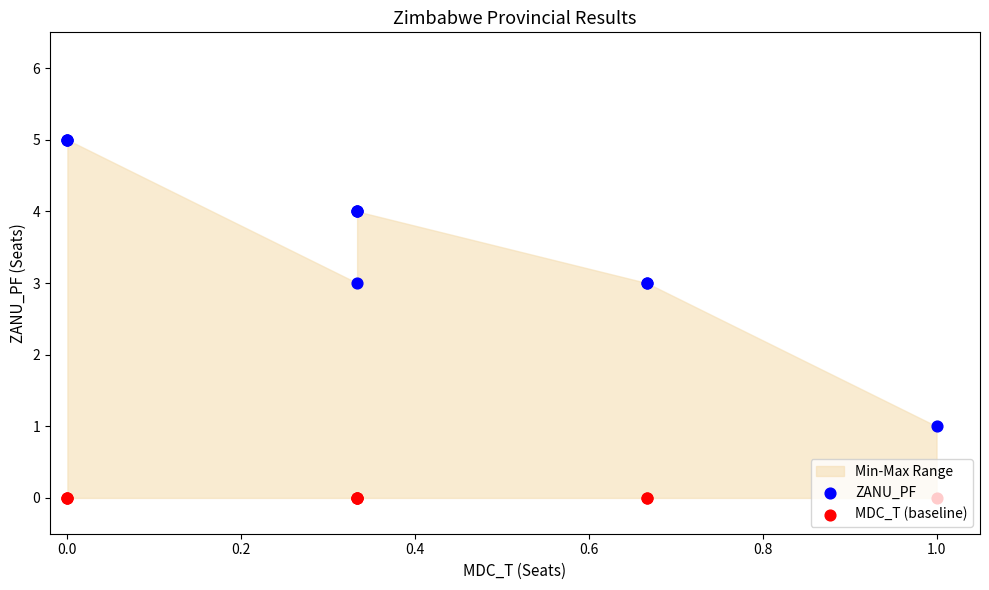

Which series has the largest total across all categories?

ZANU_PF